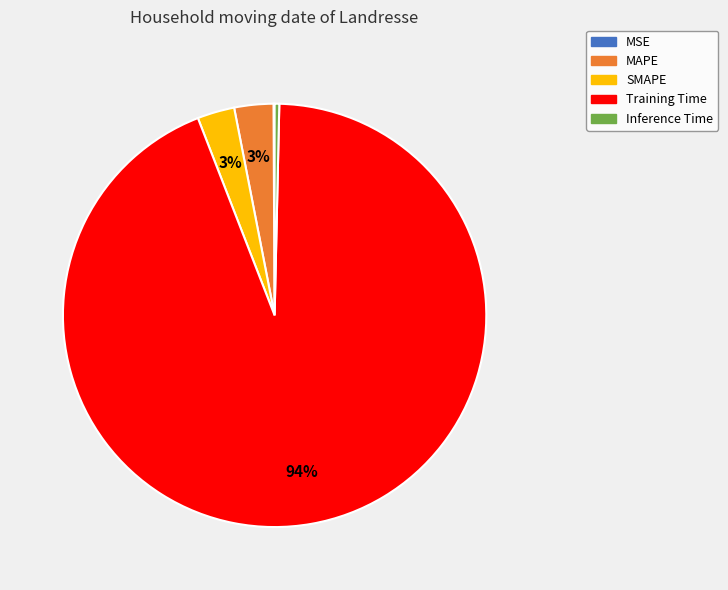

The Inference Time slice represents 0% of the pie. True or false?

True